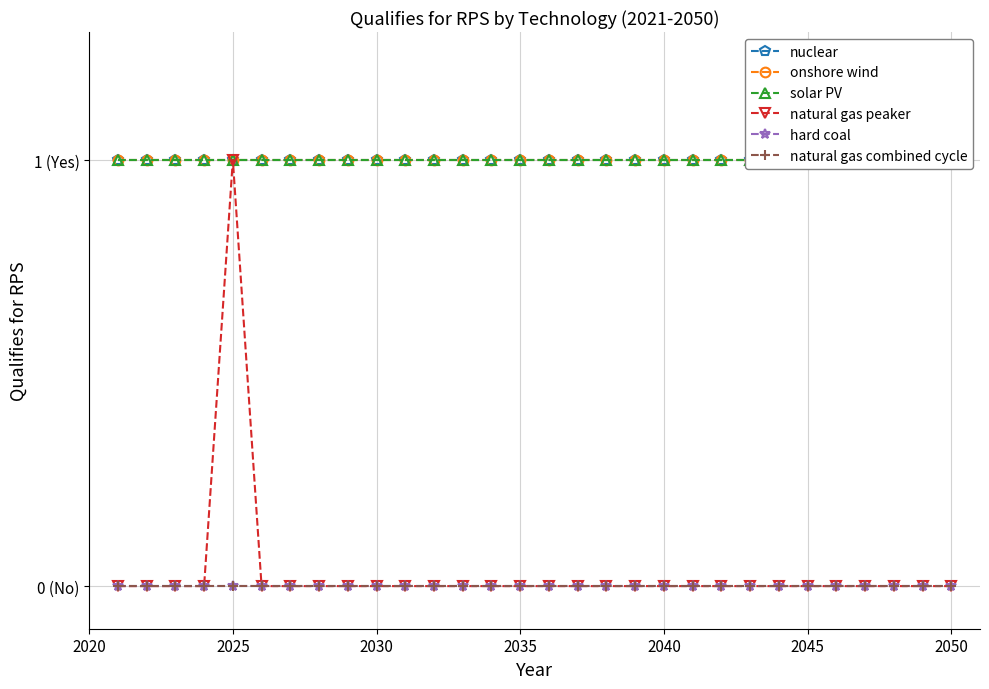

What are all the series names shown in the legend?

nuclear, onshore wind, solar PV, natural gas peaker, hard coal, natural gas combined cycle